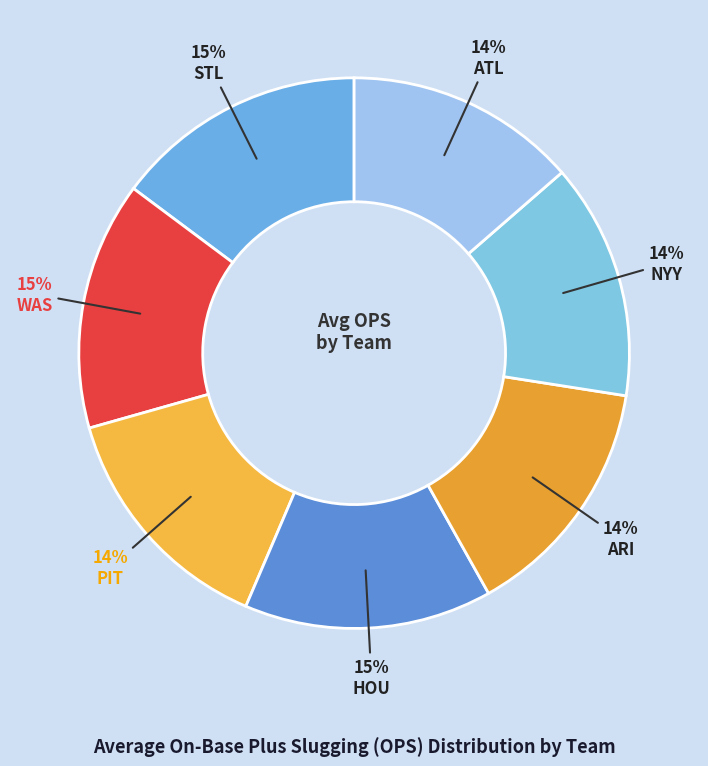

Which category has the smallest portion of the pie?

NYY